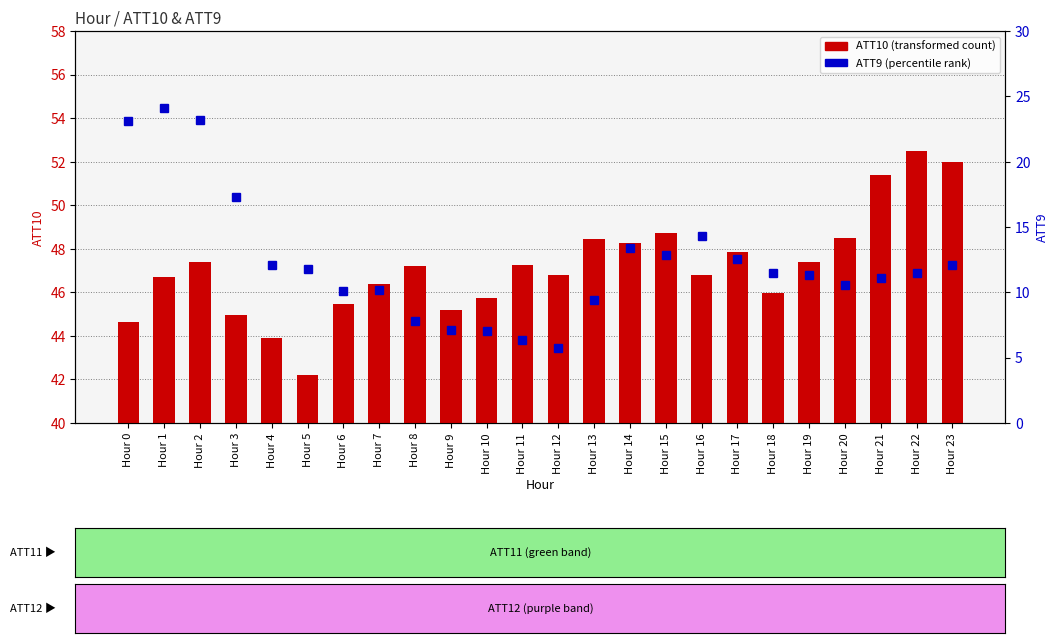

What is the value of the ATT10 (transformed count) bar at the 18th from the left?

47.8